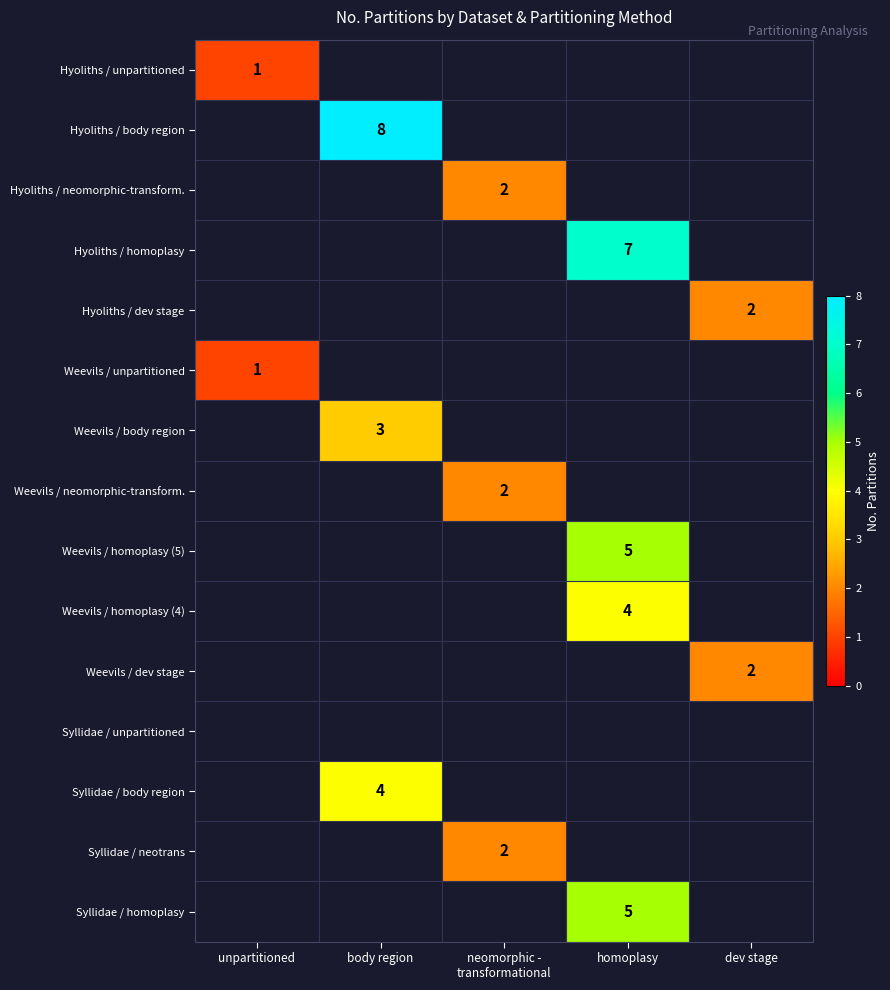

Which series has the largest range (max minus min)?

Hyoliths / unpartitioned